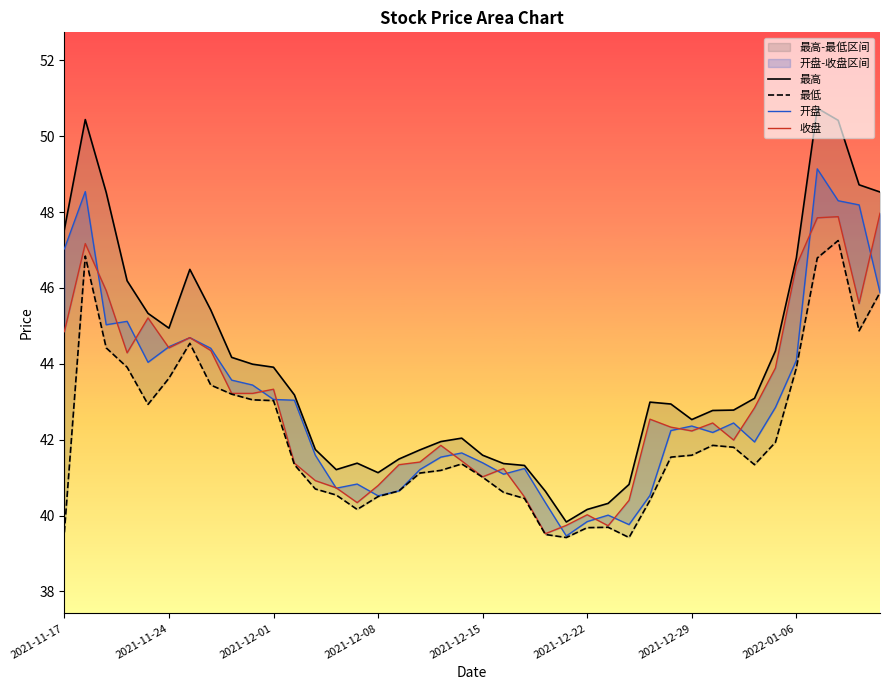

Between 2021-12-29 and 8, which series saw the biggest shift?

最高